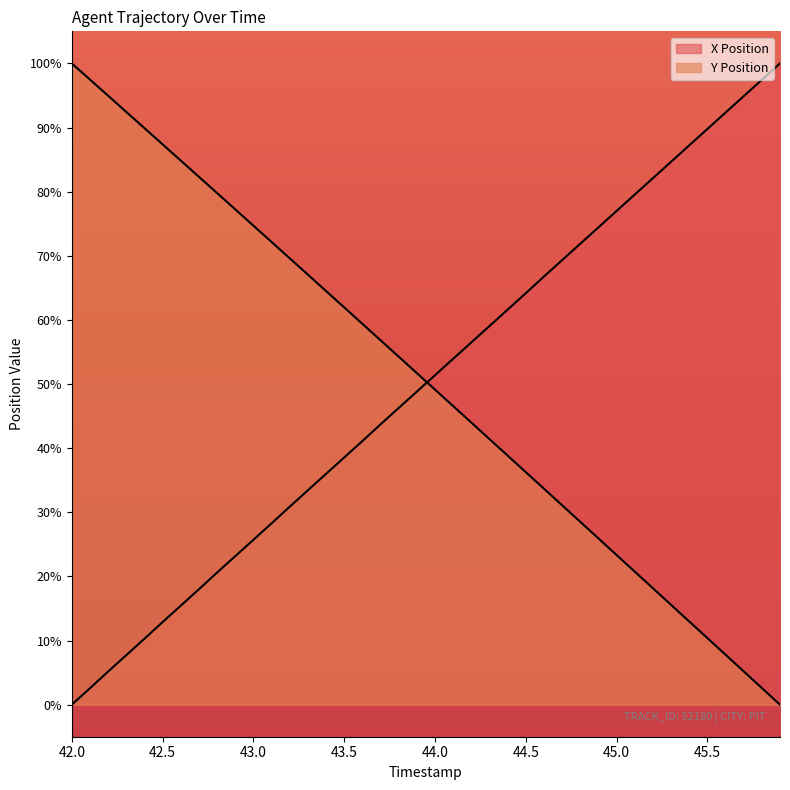

What is the sum of the Y Position values at 44.6 and 43.3?

100.7